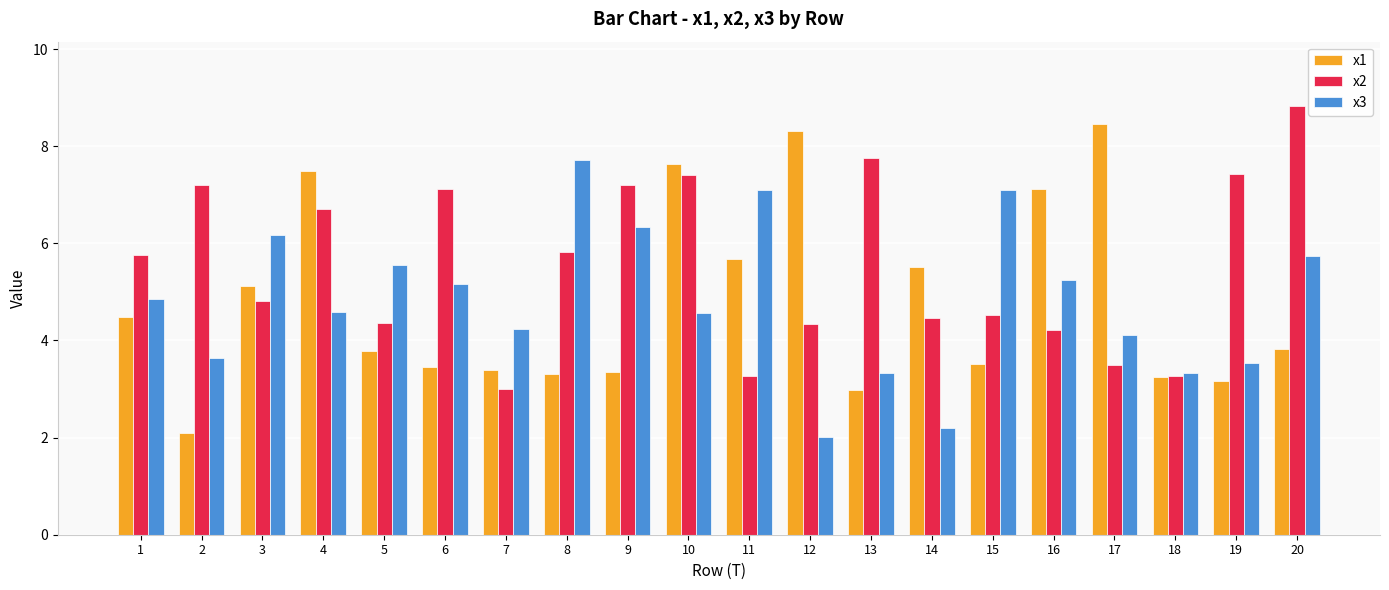

At how many categories does at least one series exceed 2?

20